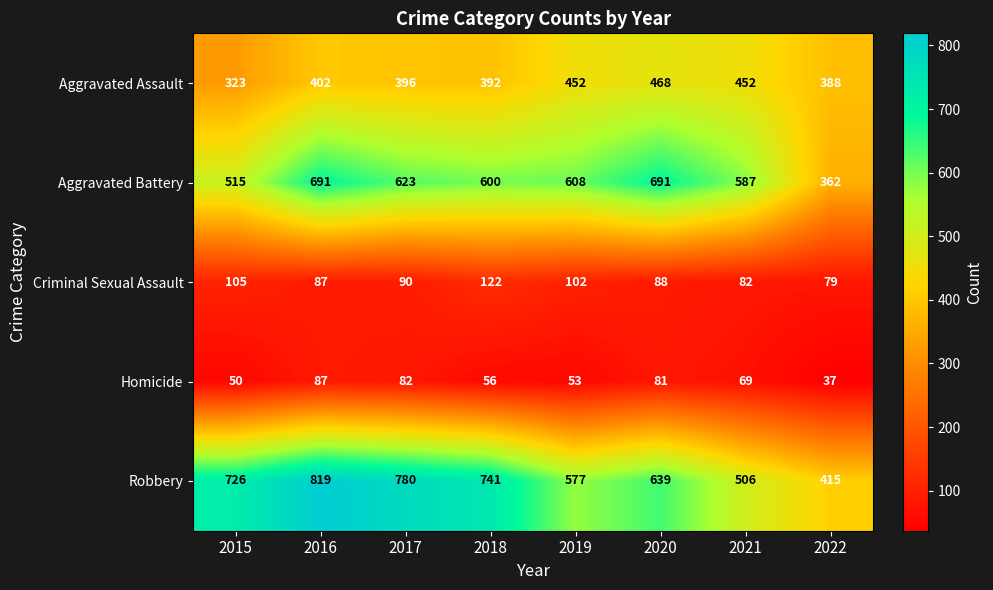

Which series has the largest total across all categories?

Robbery